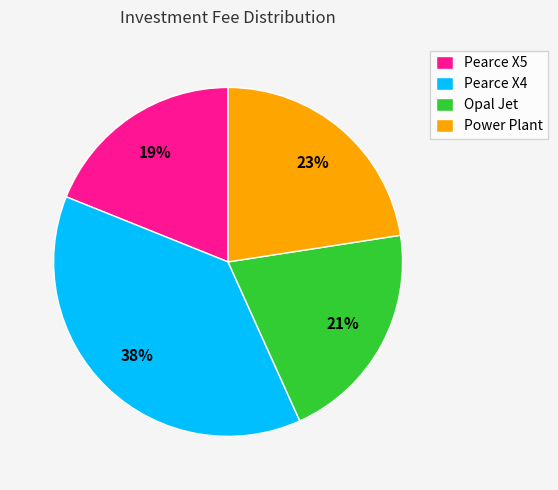

To the nearest percent, what is the average slice percentage?

25%